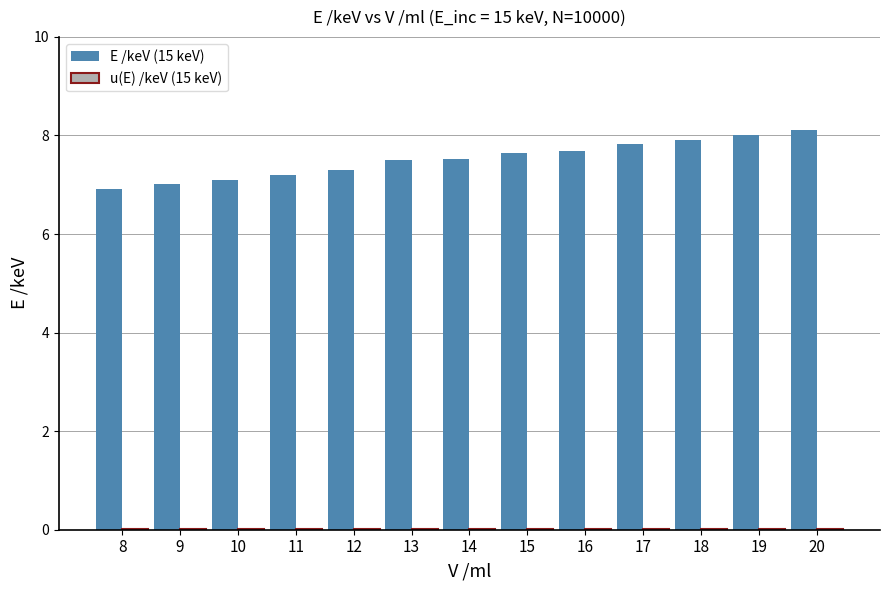

The E /keV (15 keV) series shows 2.2 at 12. True or false?

False